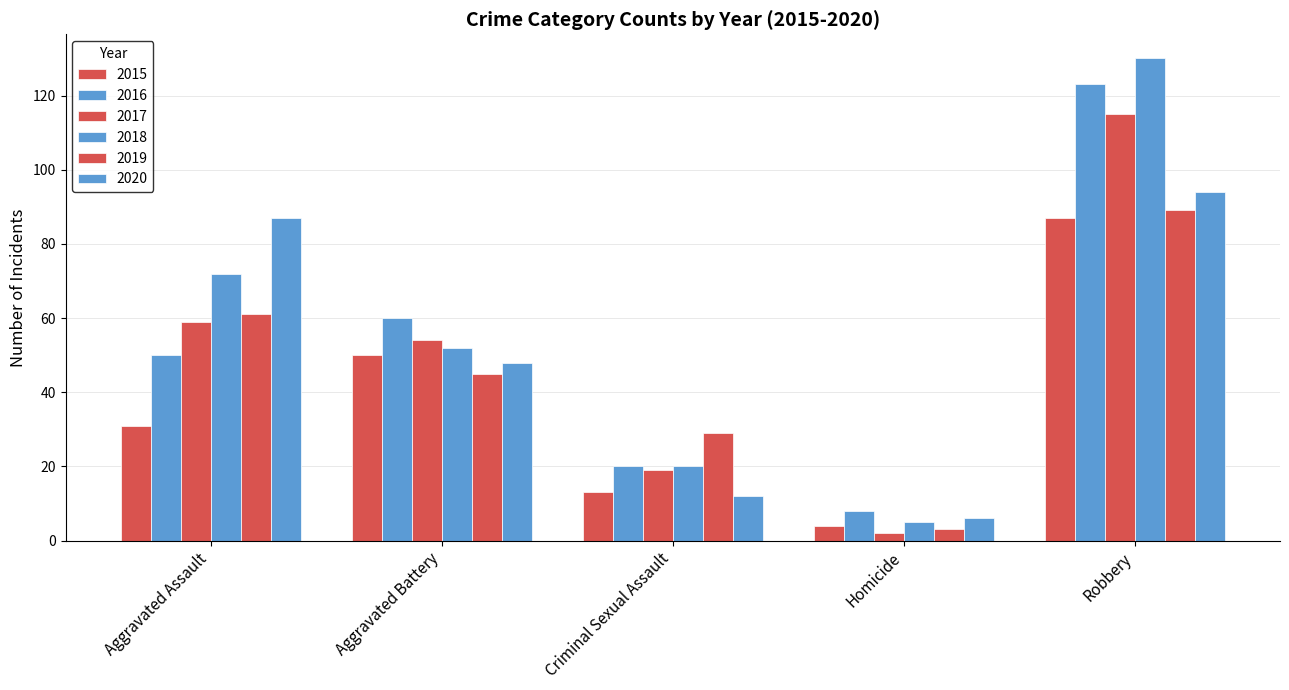

Reading left to right, extract all data points from this chart.

2015: 31	50	13	4	87
2016: 50	60	20	8	123
2017: 59	54	19	2	115
2018: 72	52	20	5	130
2019: 61	45	29	3	89
2020: 87	48	12	6	94